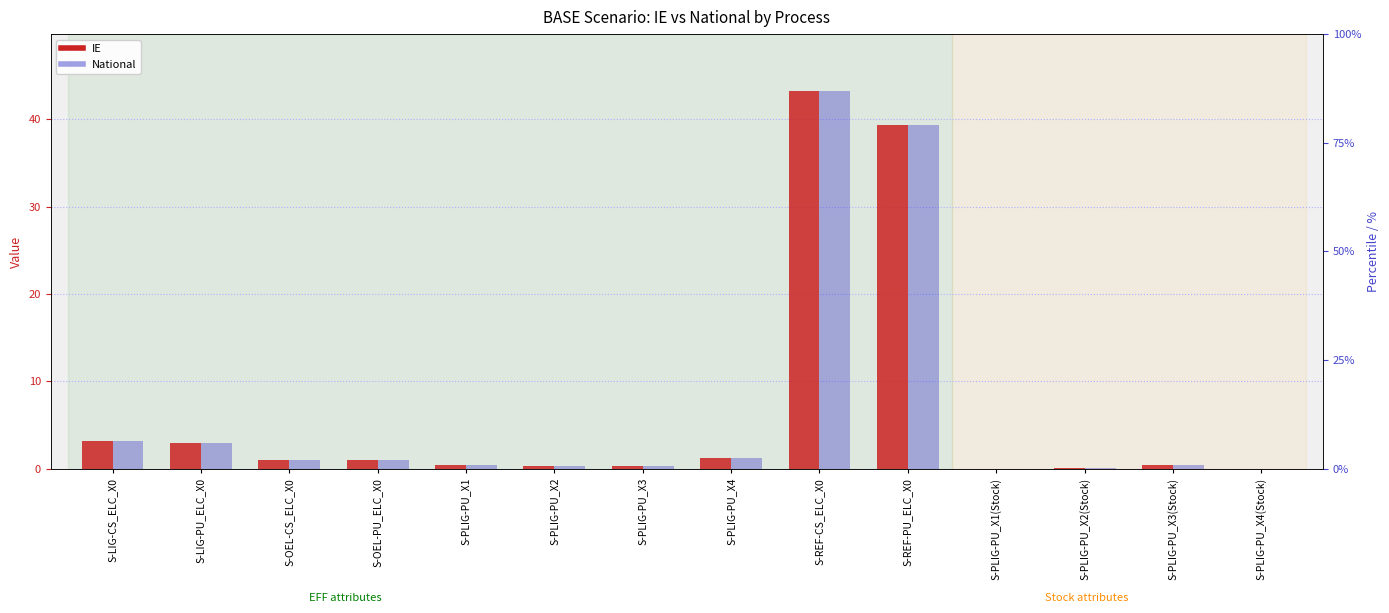

Where does the National series first go above 1?

S-LIG-CS_ELC_X0